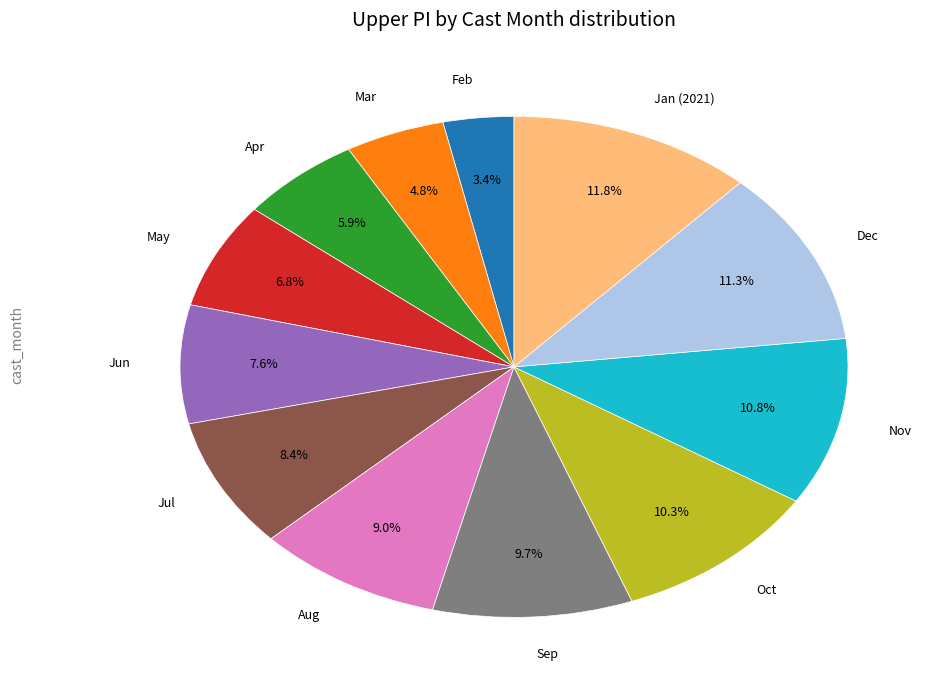

Combined, do Aug and Nov account for over 50%?

No